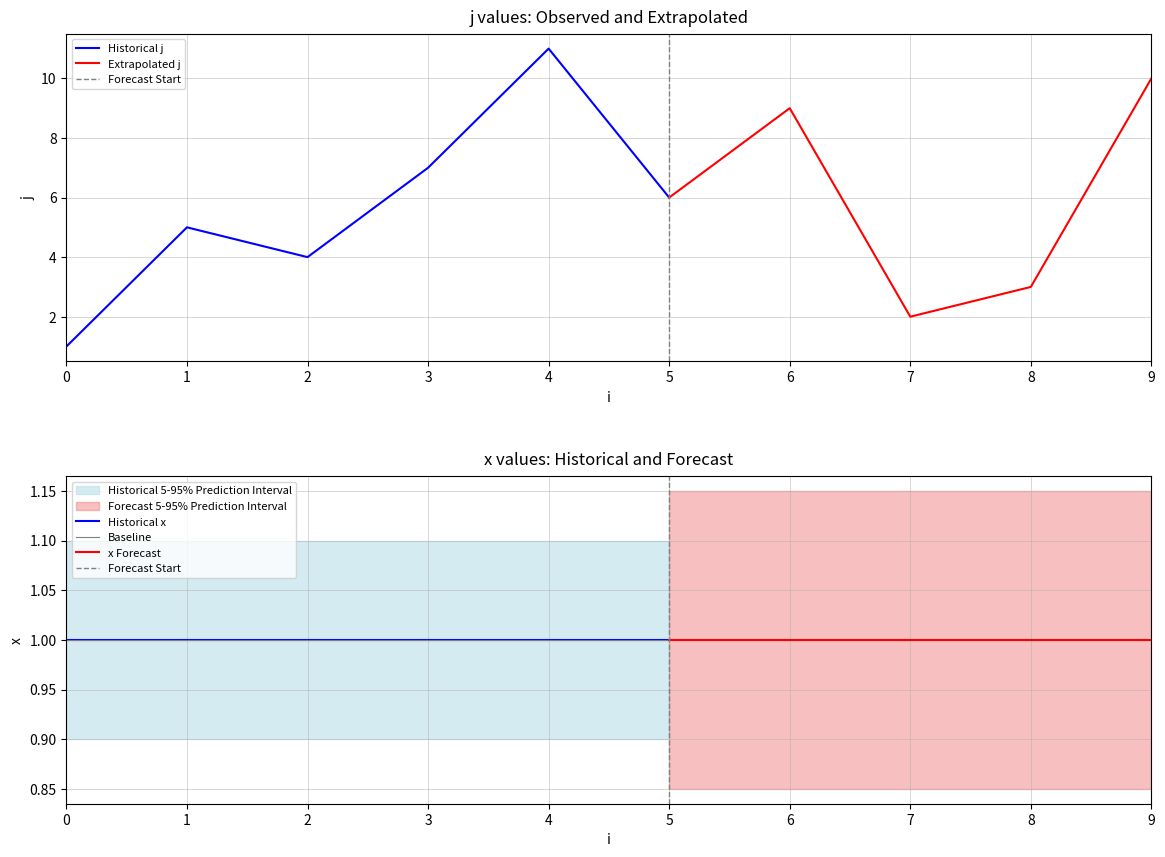

Which series changed the most between 5 and 6?

j